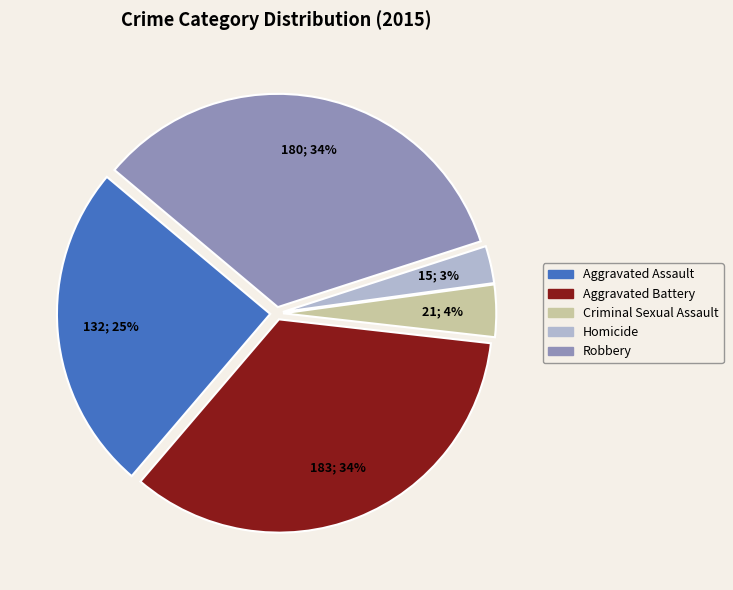

How many slices are in this pie chart?

5